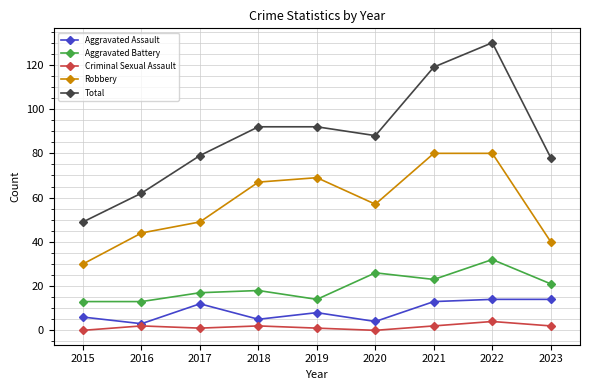

At which label is Robbery closest to 55?

2020